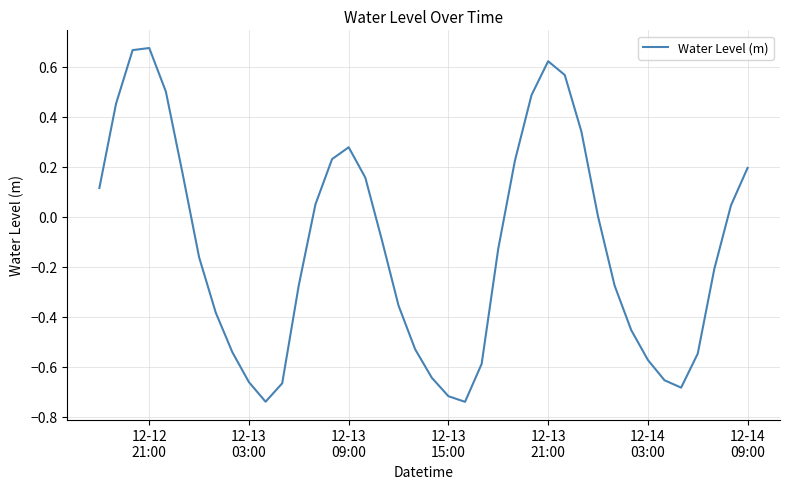

How many lines are shown in the chart?

1